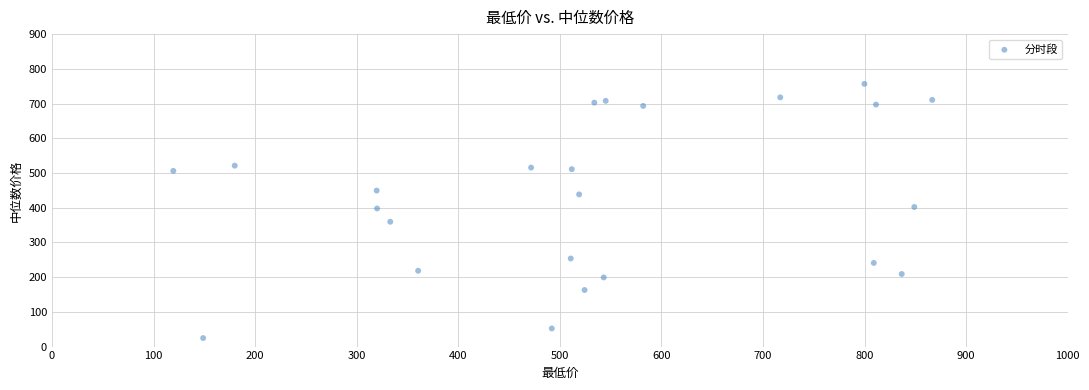

What is the range of X values (max minus min)?

747.1